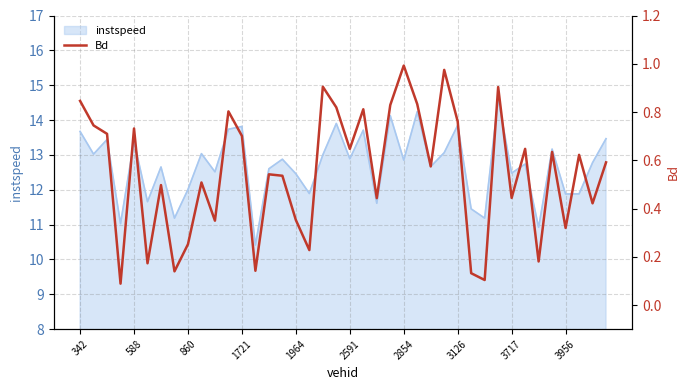

What is the label of the 15th point from the left?

14